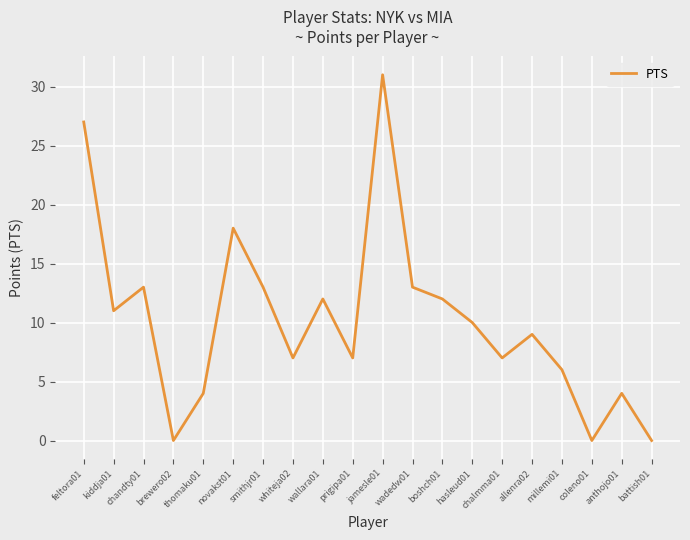

Between allenra02 and wallara01, which is larger?

wallara01